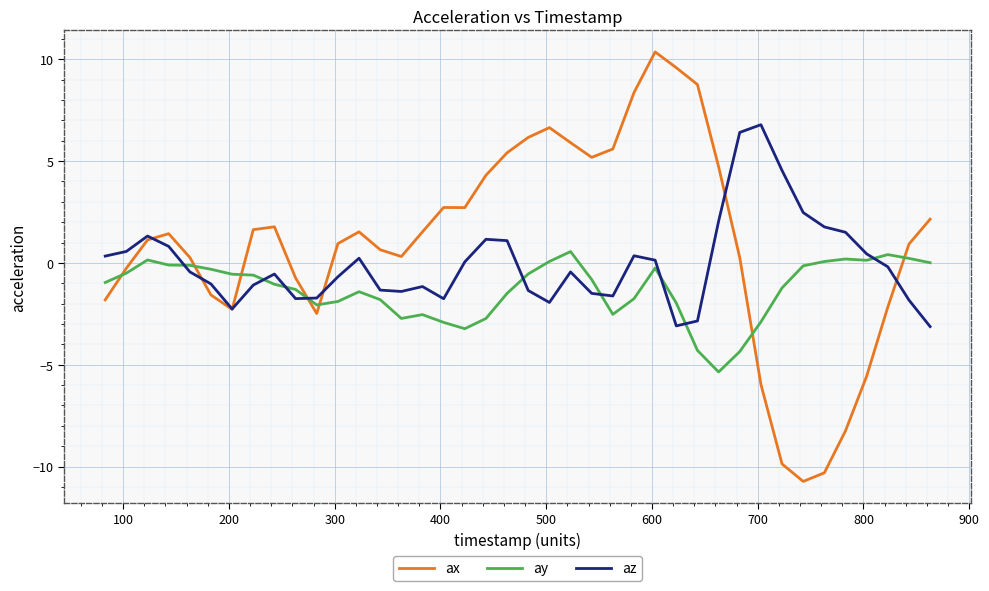

Which series has the largest total across all categories?

ax